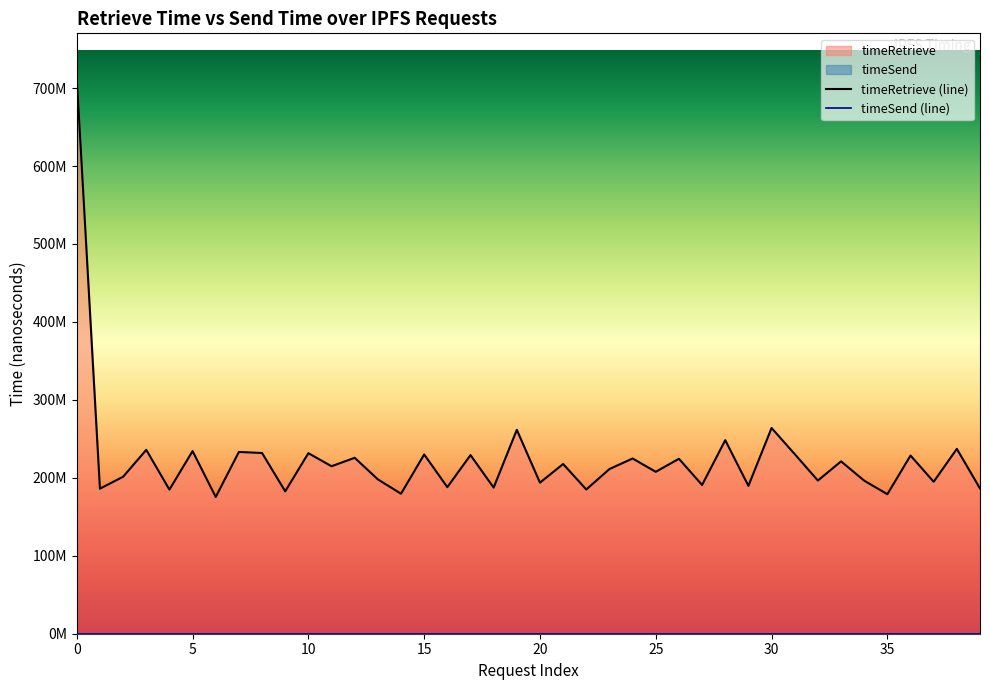

Between 30 and 38, which is larger?

30